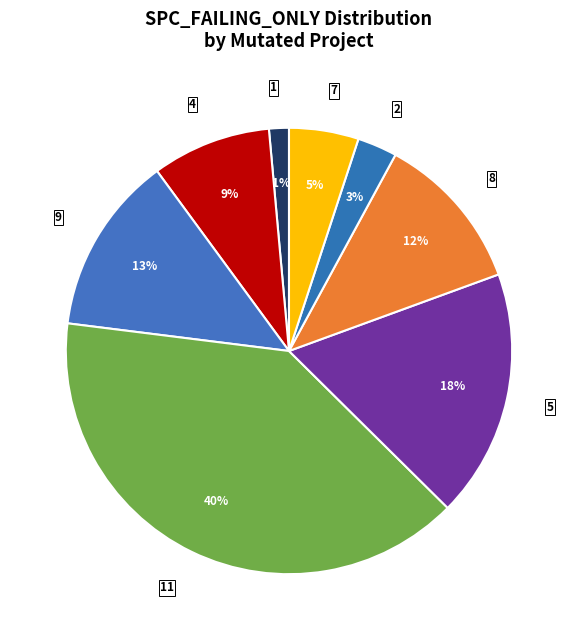

Count the number of slices in the pie.

8